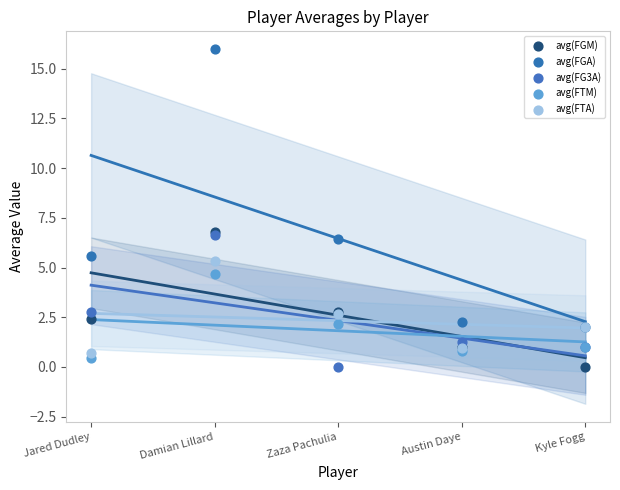

What are all the series names shown in the legend?

avg(FGM), avg(FGA), avg(FG3A), avg(FTM), avg(FTA)